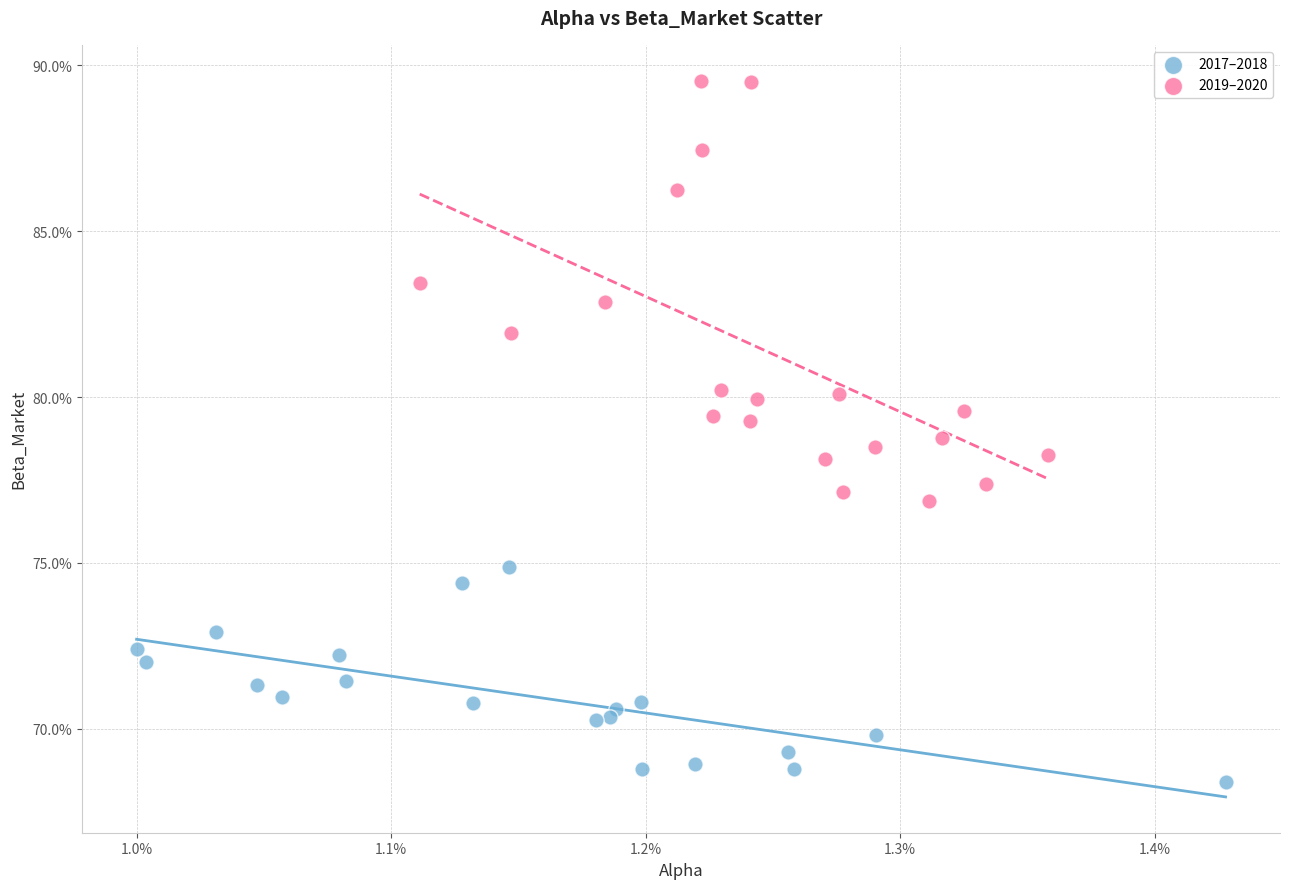

Which series has the largest Y range (max minus min)?

2019–2020